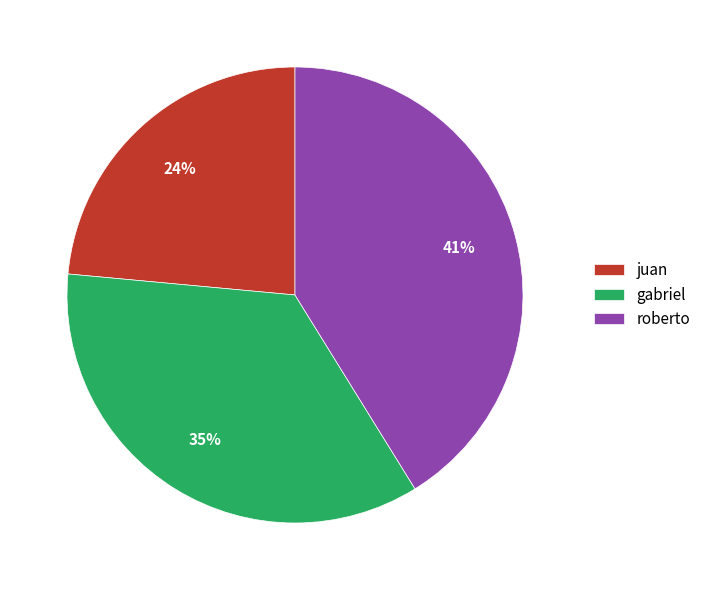

Does roberto represent more than half of the total?

No